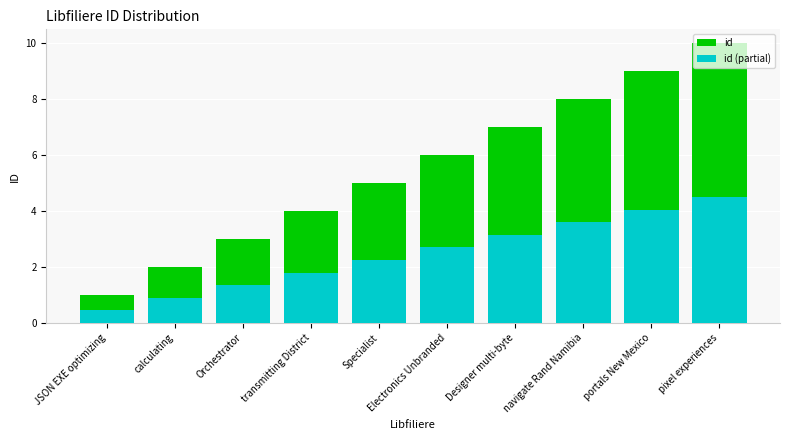

What is the maximum value shown in the chart?

10.0